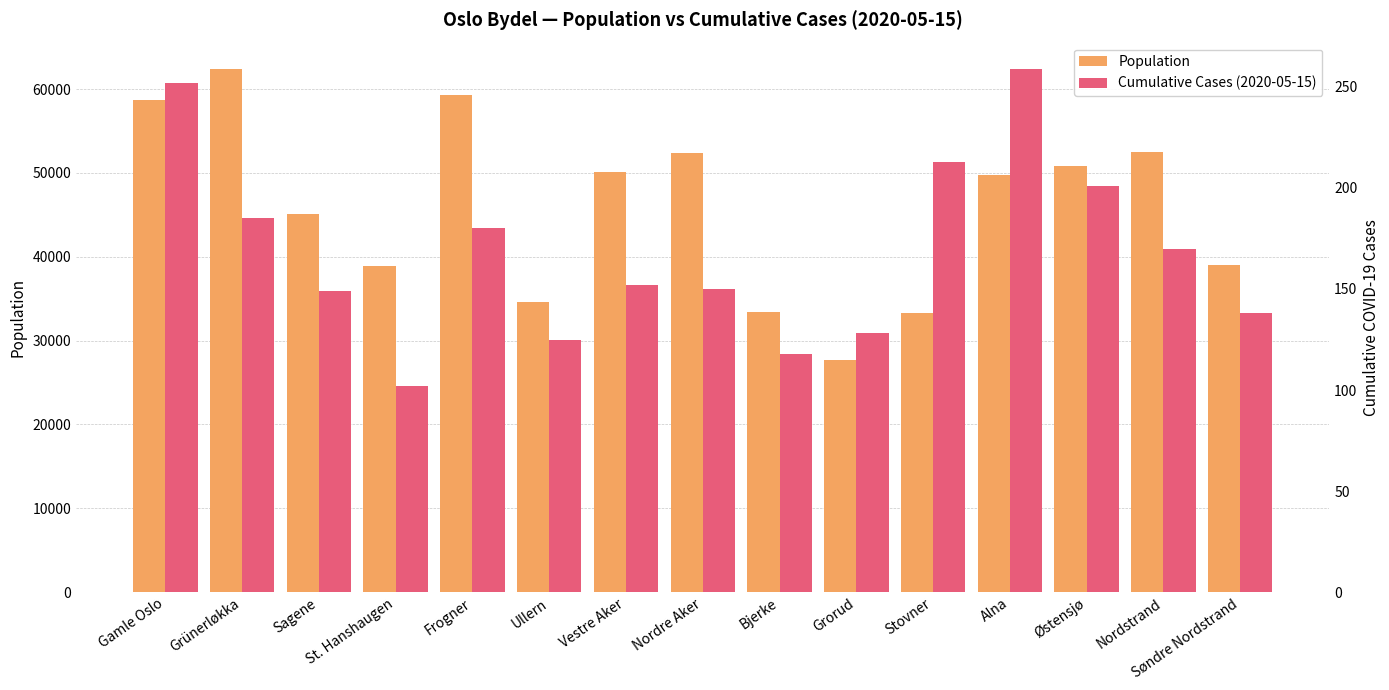

Reading right to left, extract all data points from this chart.

Population: 39066	52459	50806	49801	33316	27707	33422	52327	50157	34569	59269	38945	45089	62423	58671
Cumulative Cases (2020-05-15): 138	170	201	259	213	128	118	150	152	125	180	102	149	185	252